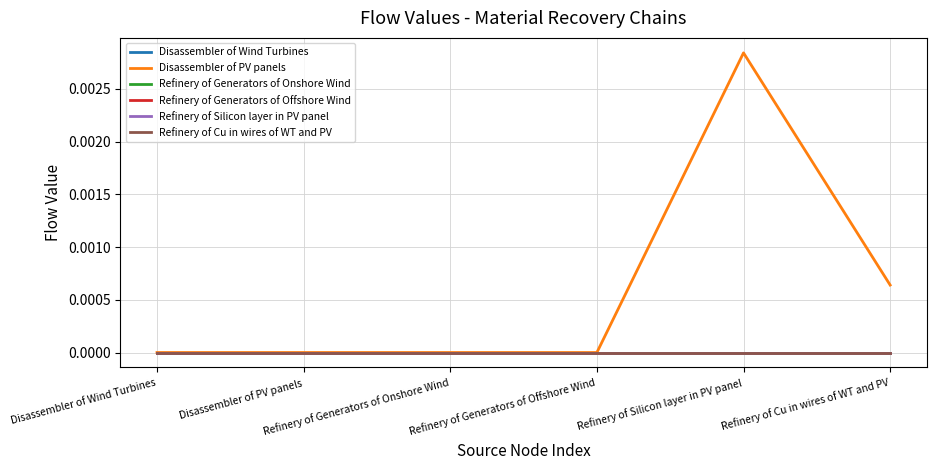

Rank the series at Refinery of Generators of Offshore Wind from highest to lowest value.

Disassembler of Wind Turbines, Disassembler of PV panels, Refinery of Generators of Onshore Wind, Refinery of Generators of Offshore Wind, Refinery of Silicon layer in PV panel, Refinery of Cu in wires of WT and PV